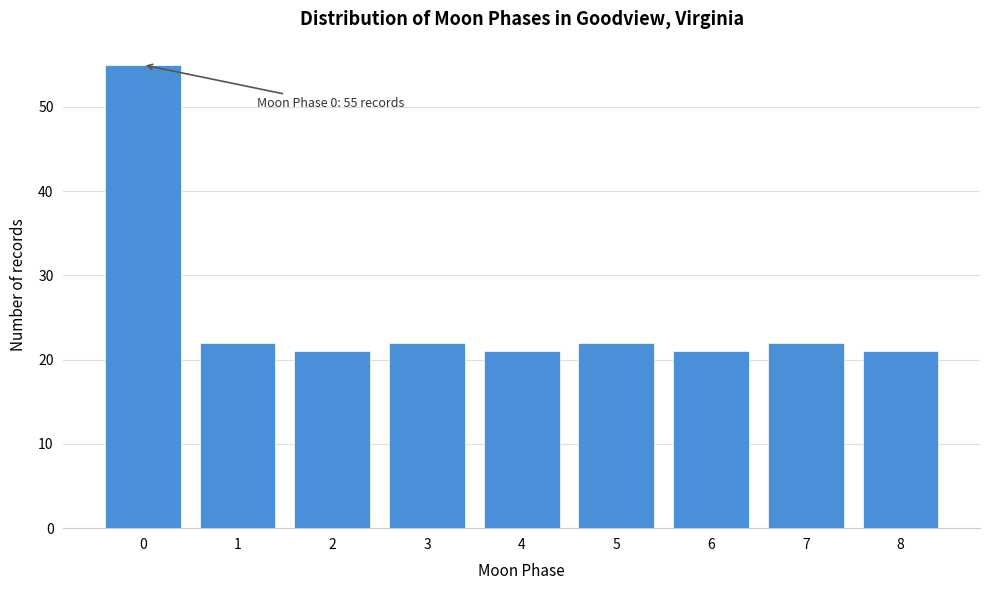

Reading right to left, extract all data points from this chart.

8=21	7=22	6=21	5=22	4=21	3=22	2=21	1=22	0=55